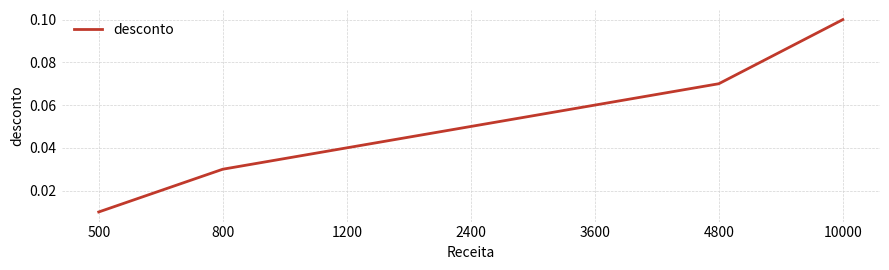

Does the chart display data point markers on the line(s)?

No